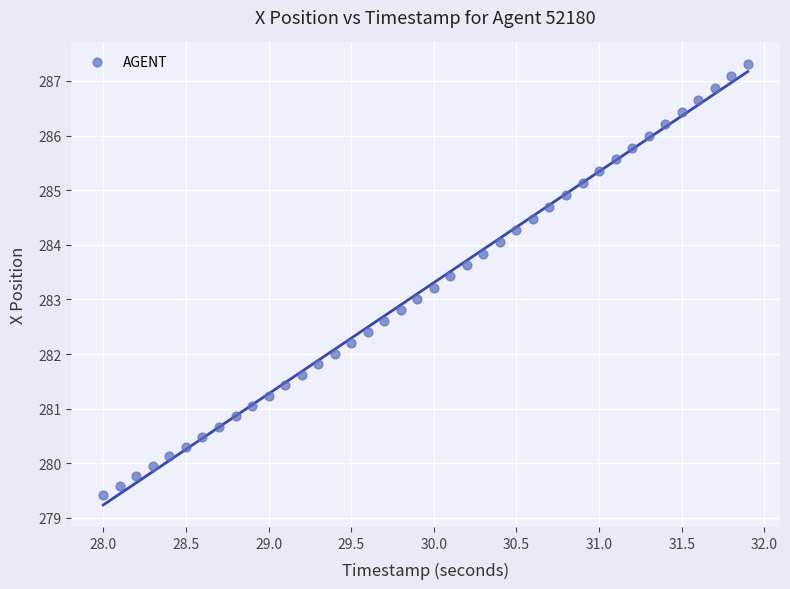

What is the range of X values (max minus min)?

3.9